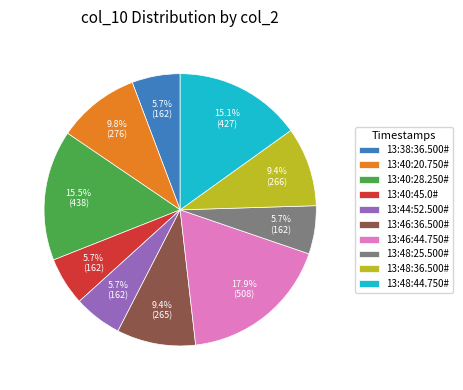

Does 13:48:25.500# represent more than half of the total?

No